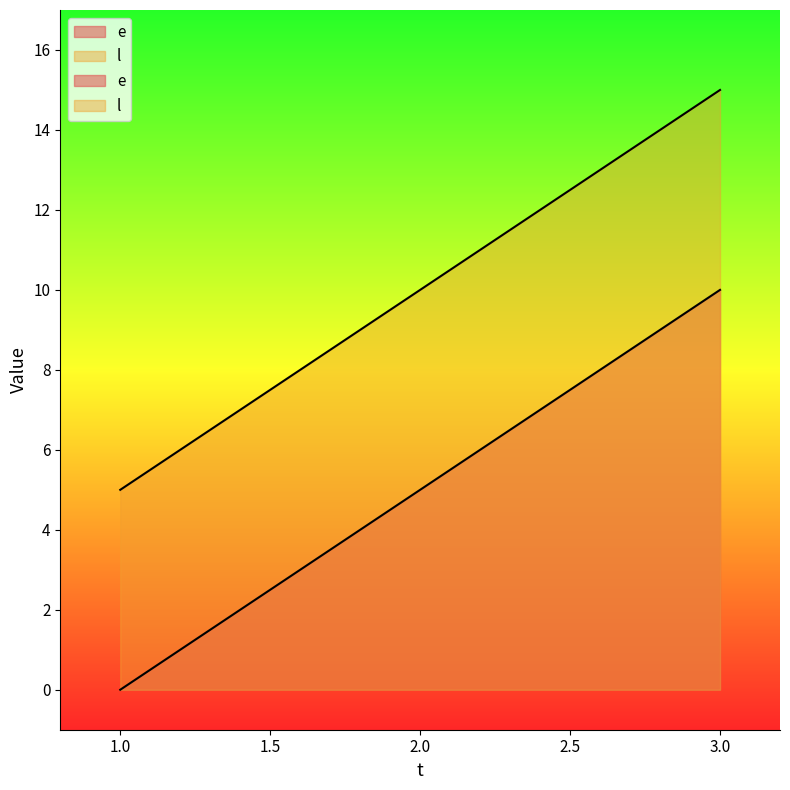

Rank the series by their average value, from lowest to highest.

e, l